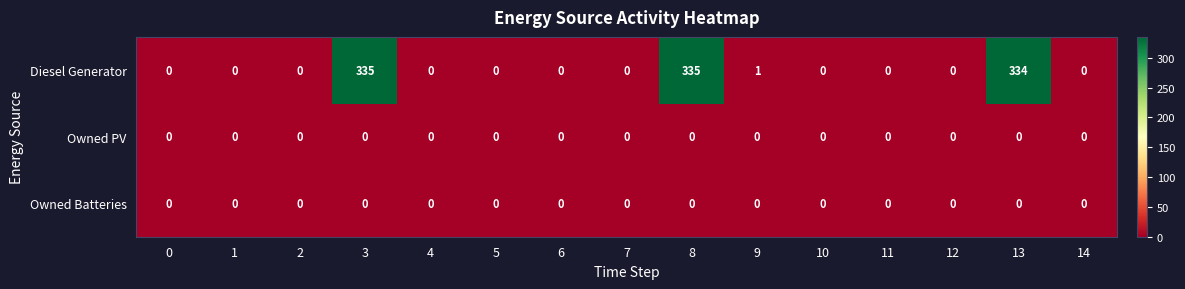

The value of Diesel Generator at 10 is 0. True or false?

True